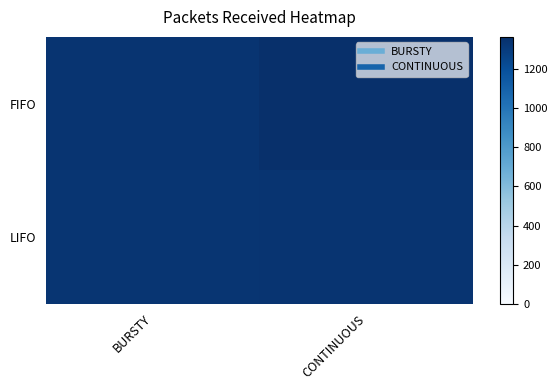

Reading left to right, transcribe all the data shown in this chart.

FIFO: BURSTY=1343	CONTINUOUS=1366
LIFO: BURSTY=1335	CONTINUOUS=1341